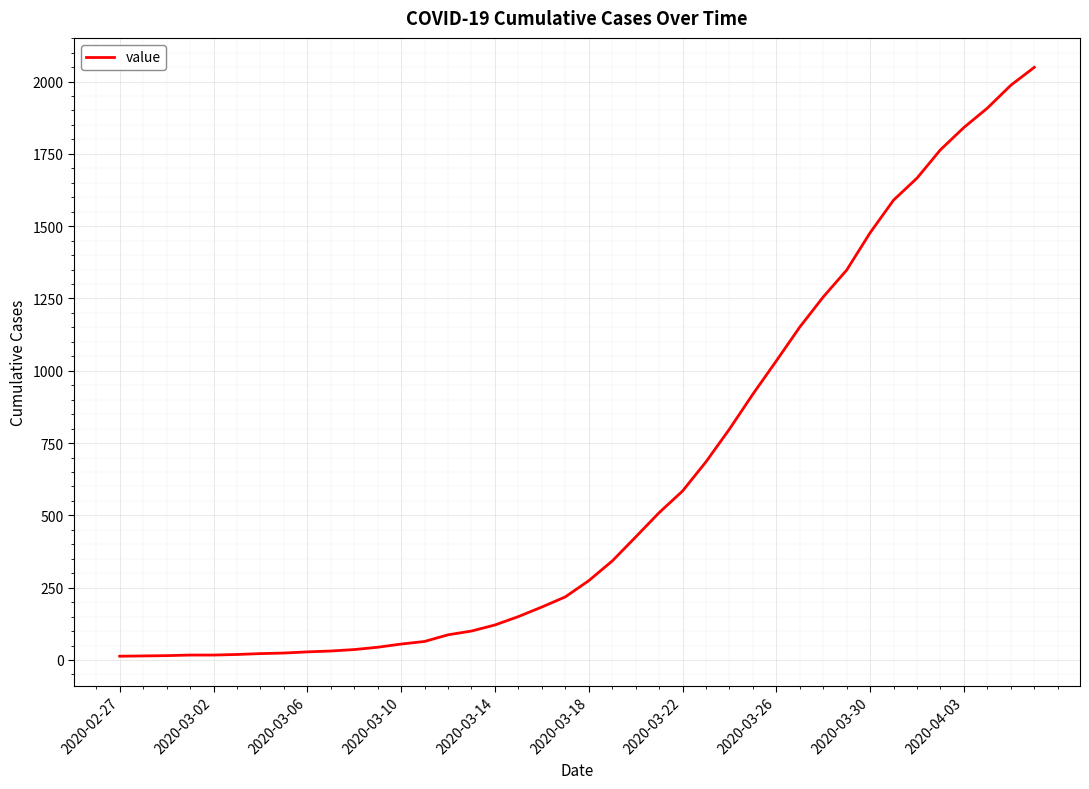

What is the sum of all values?

24864